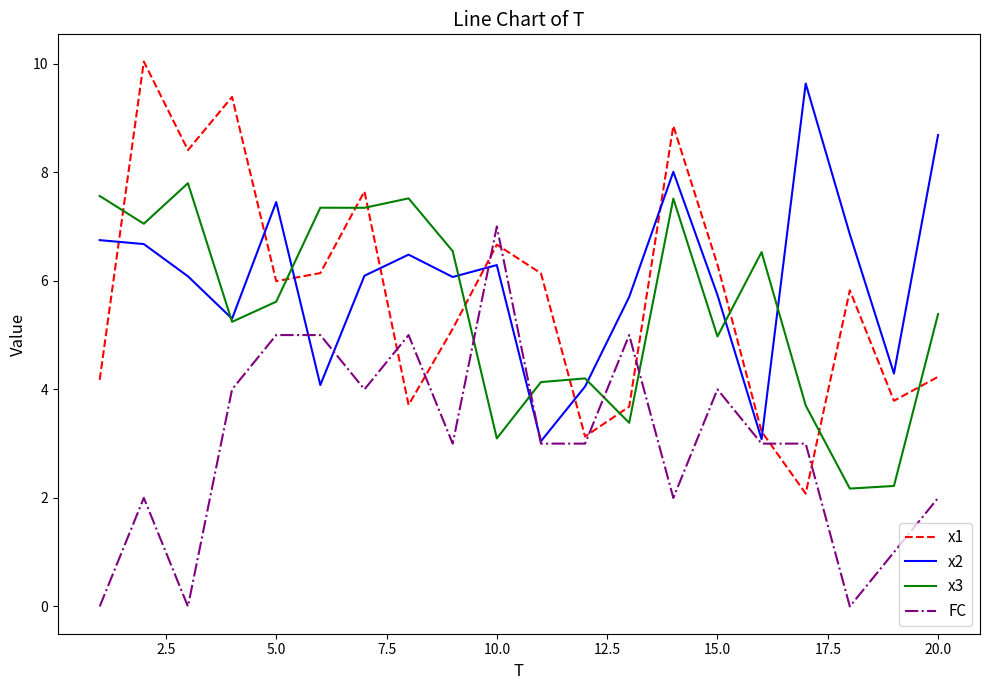

How many times do x1 and FC cross each other?

8